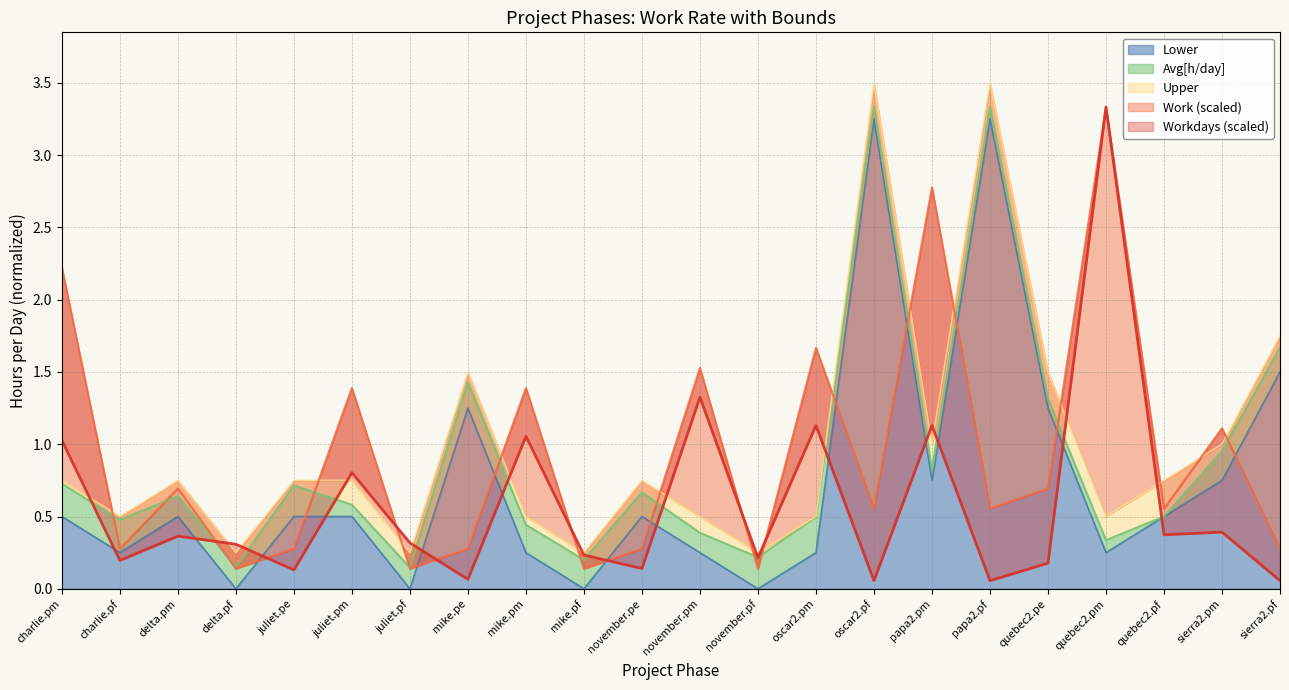

Is it true that Lower equals 0.4 at oscar2.pm?

False